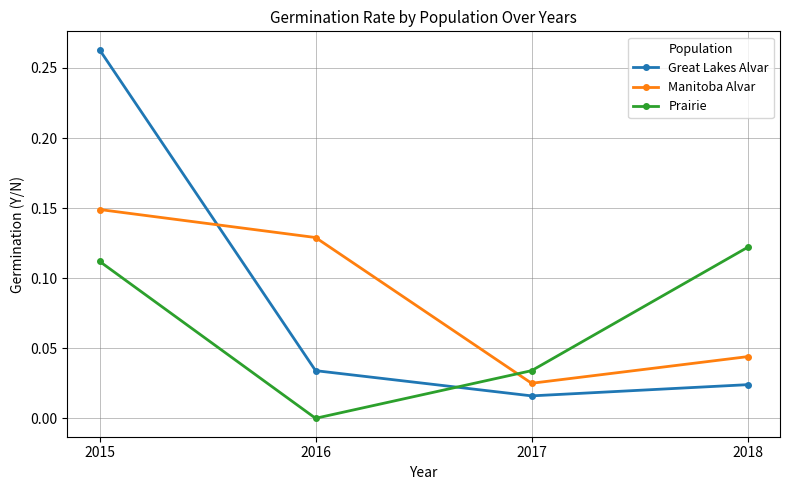

At 2016, list the series in order from smallest to largest.

Prairie, Great Lakes Alvar, Manitoba Alvar